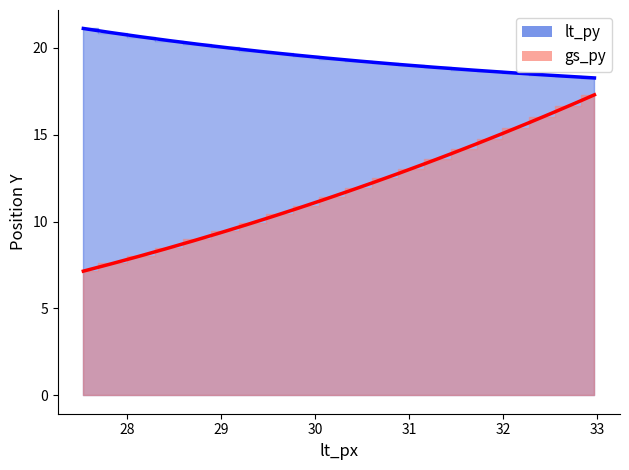

True or false: lt_px and lt_py cross at least once.

False